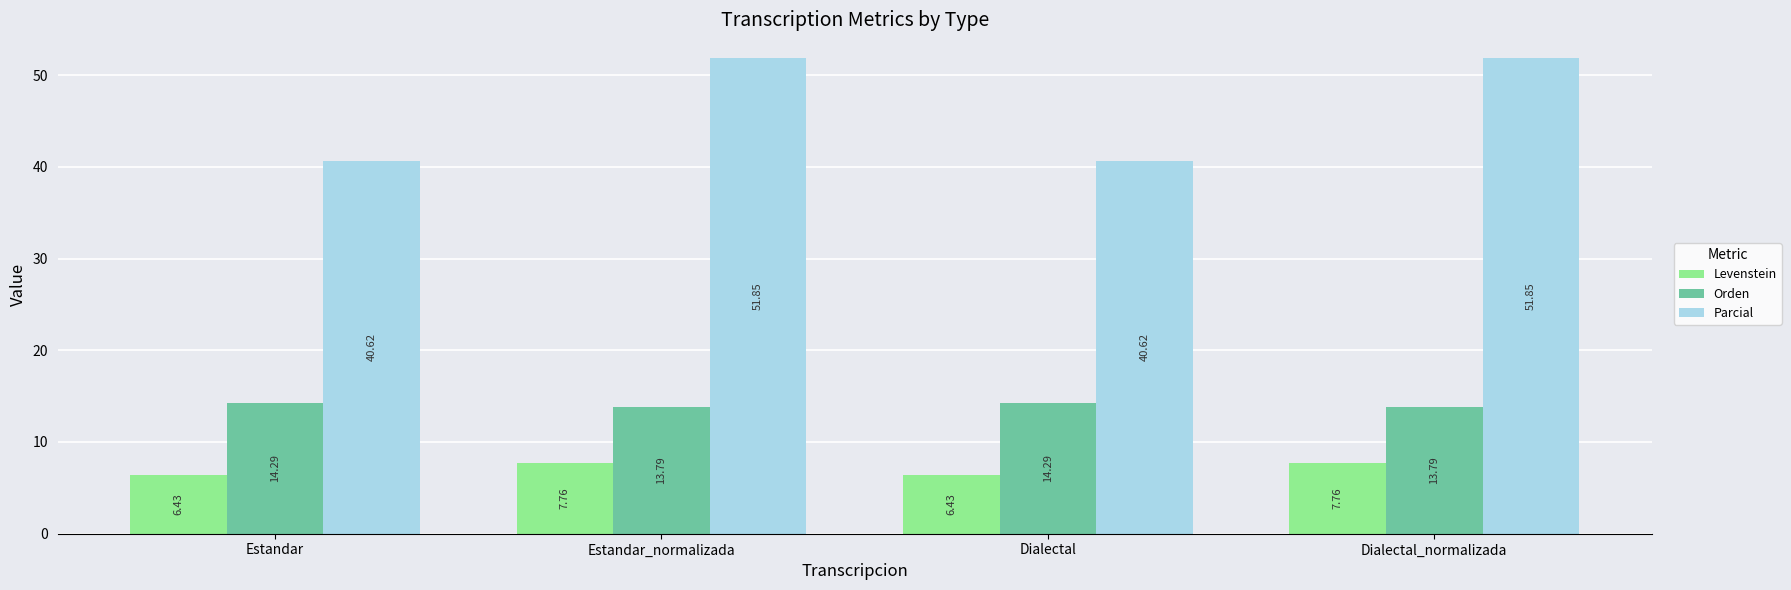

How many bars are there in total?

12